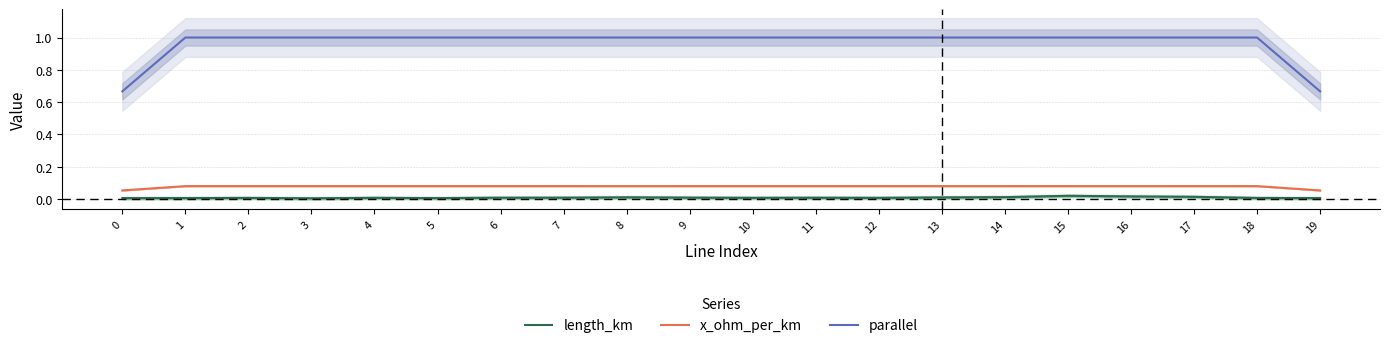

How many lines are shown in the chart?

3